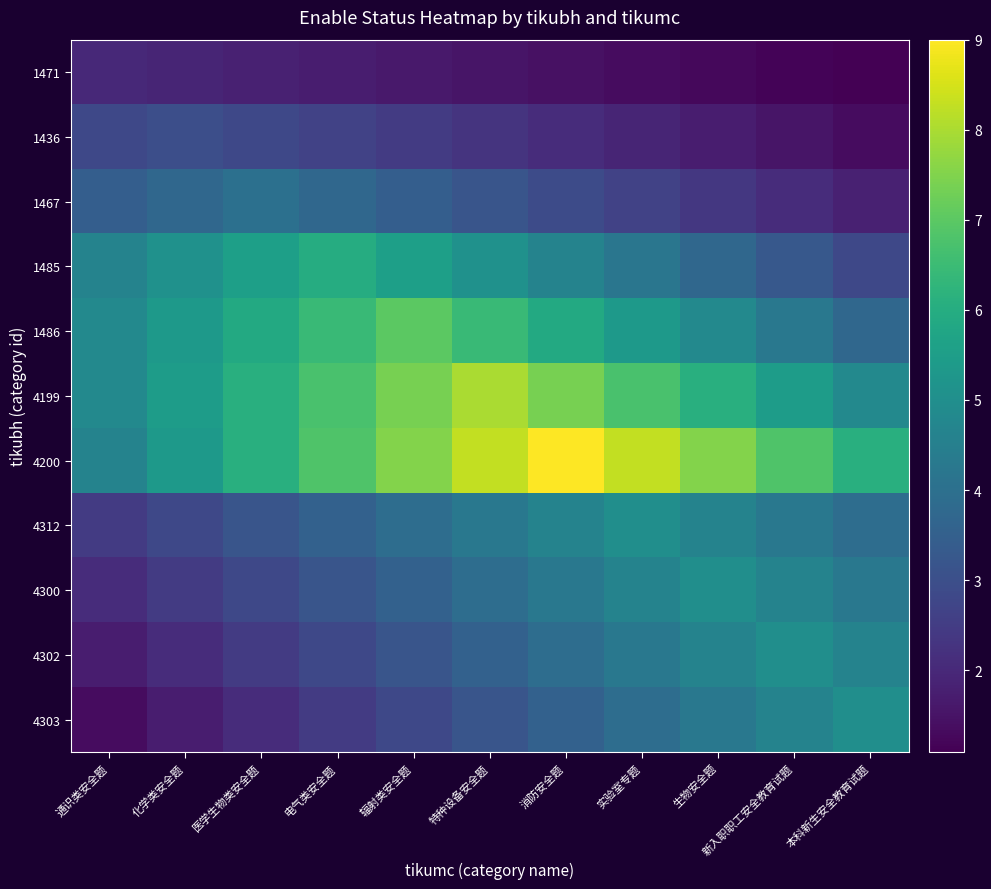

At which category is the sum across all series the highest?

特种设备安全题